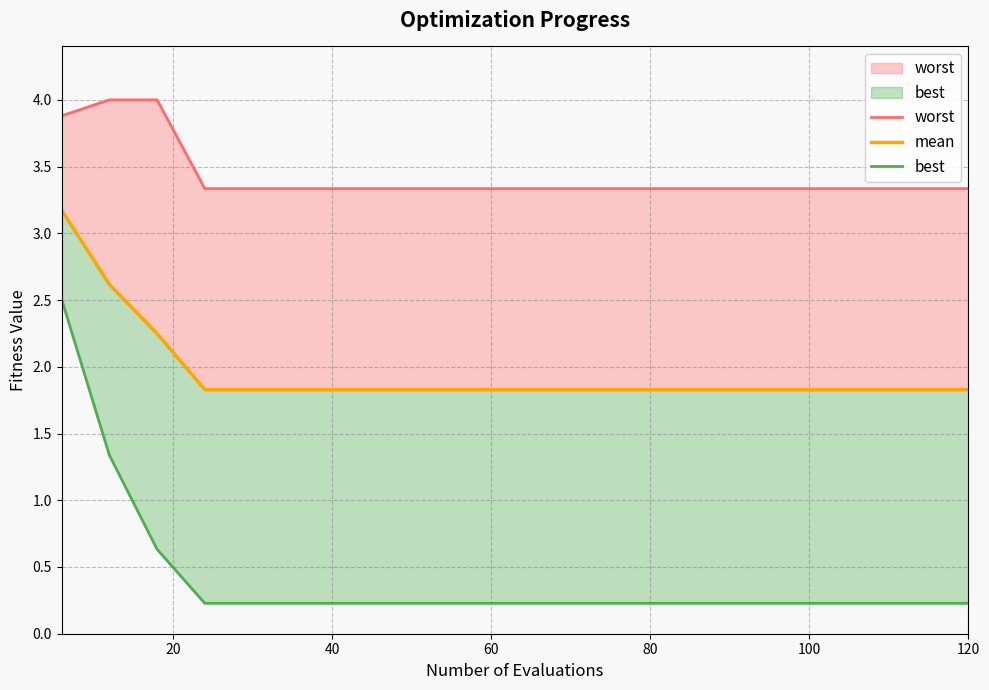

The value of worst at 18 is 2.0. True or false?

False